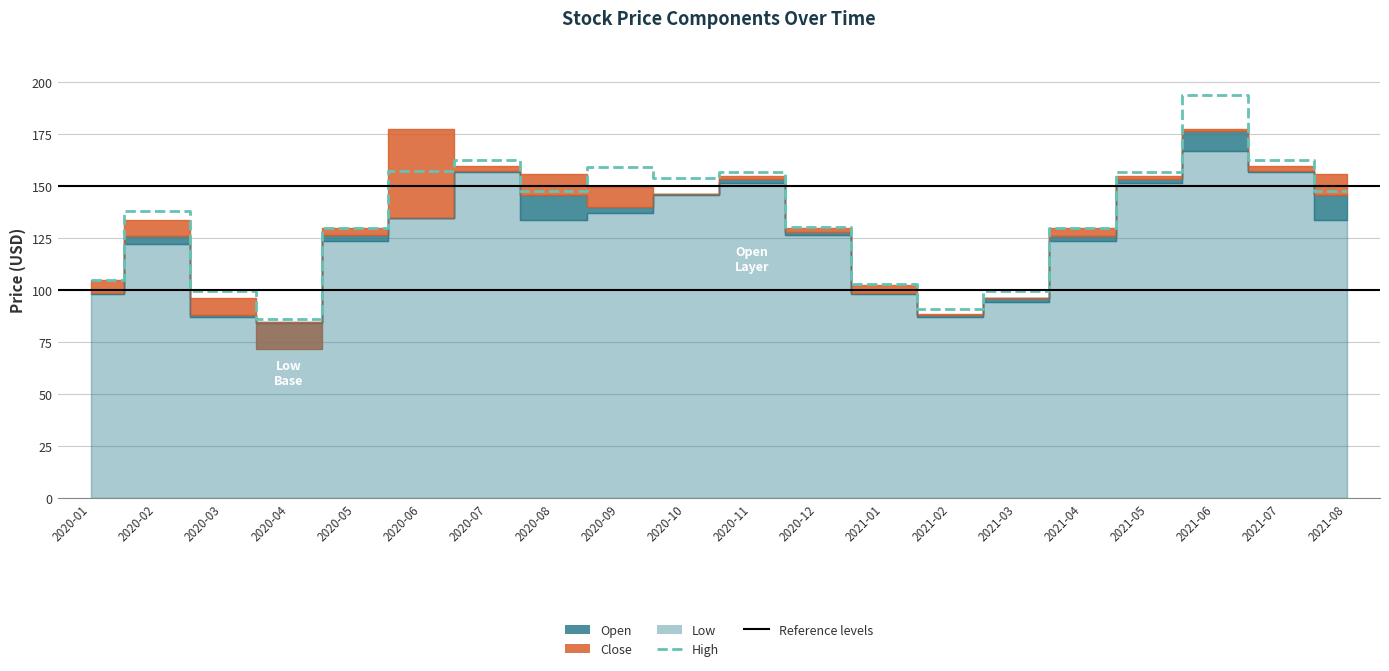

How many data points does each series have?

20